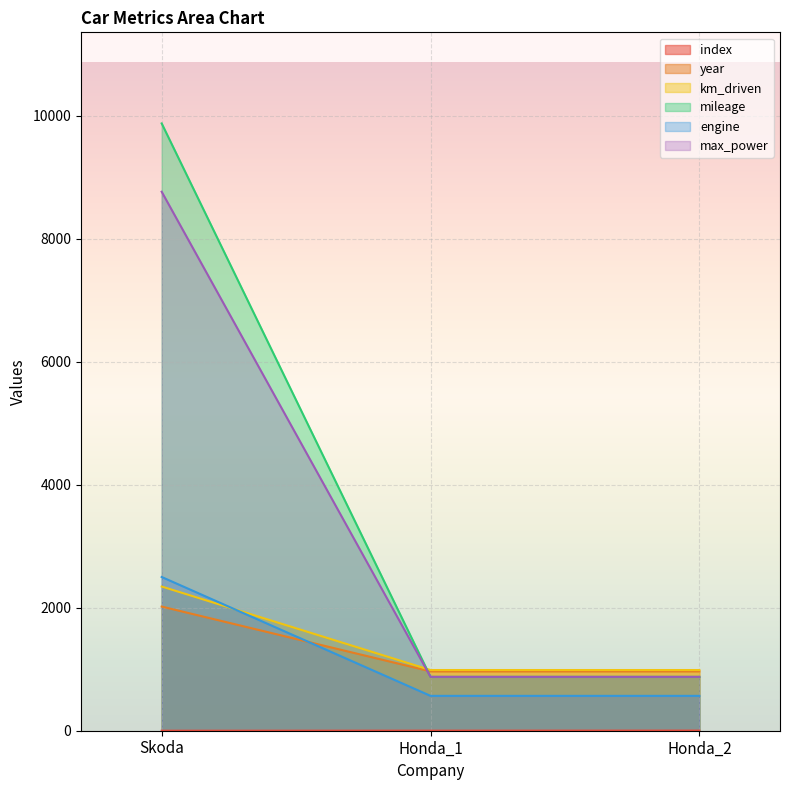

Count the index values in the range 0 to 2.

3